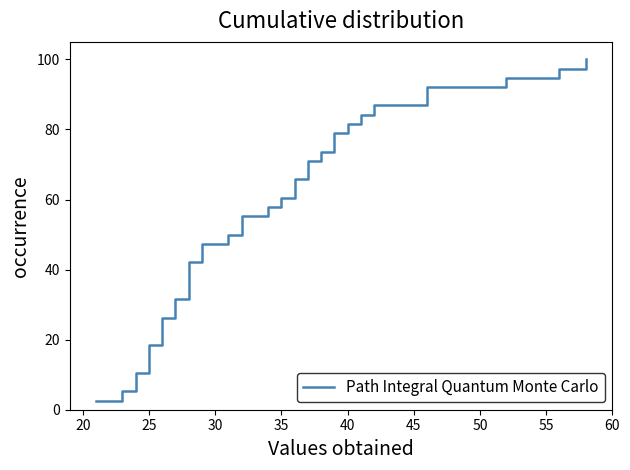

How many values exceed 52?

19